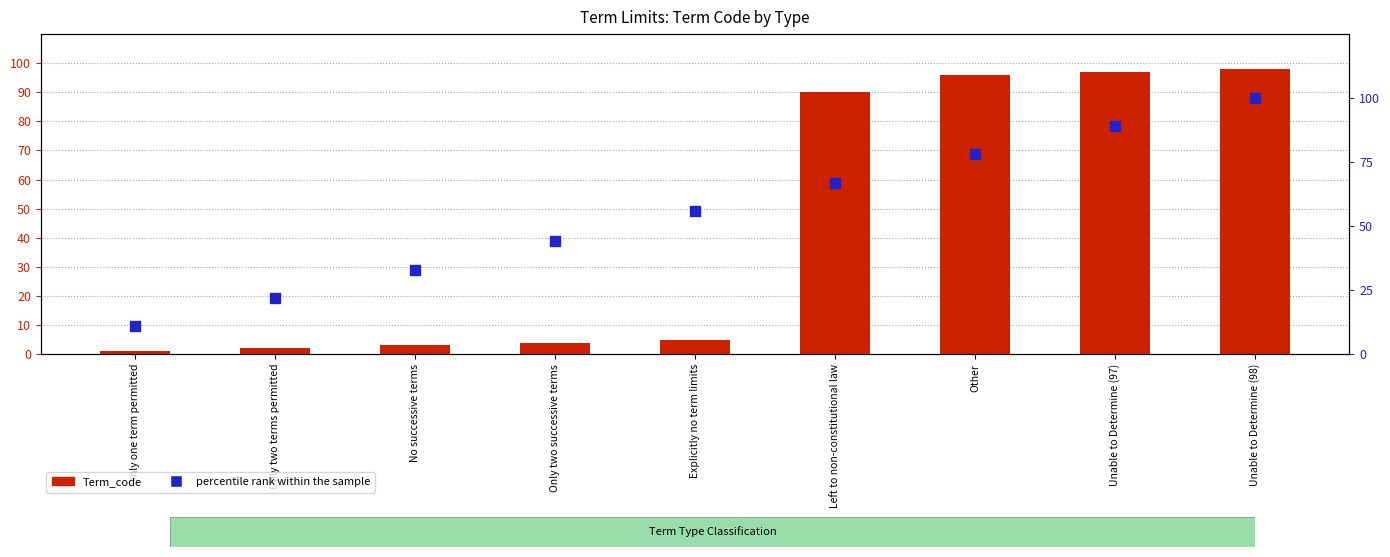

Which series reaches the maximum Y coordinate?

percentile rank within the sample